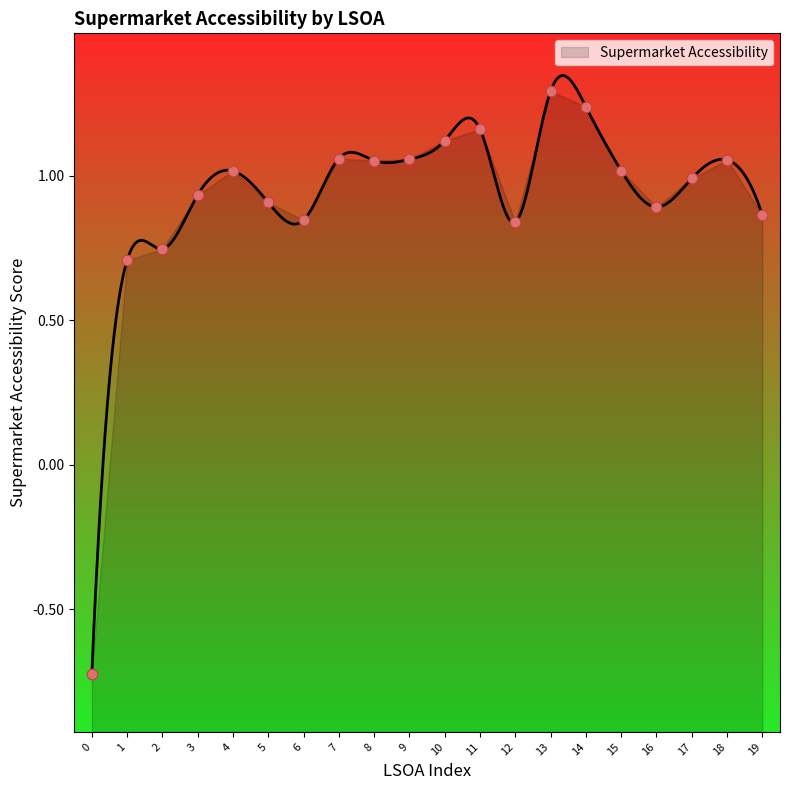

Which has a higher value, 15 or 0?

15